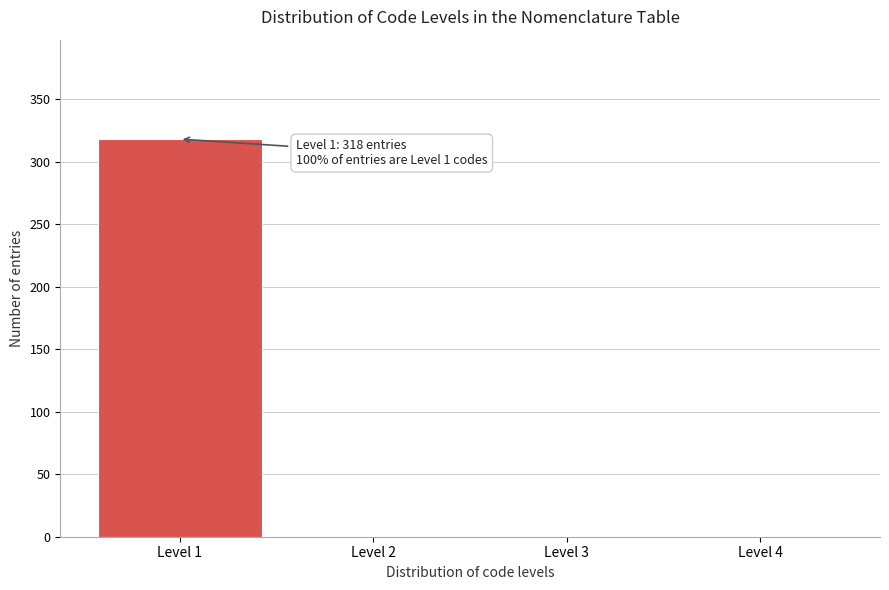

Which range on the x-axis has the tallest bar?

0.5 to 1.5